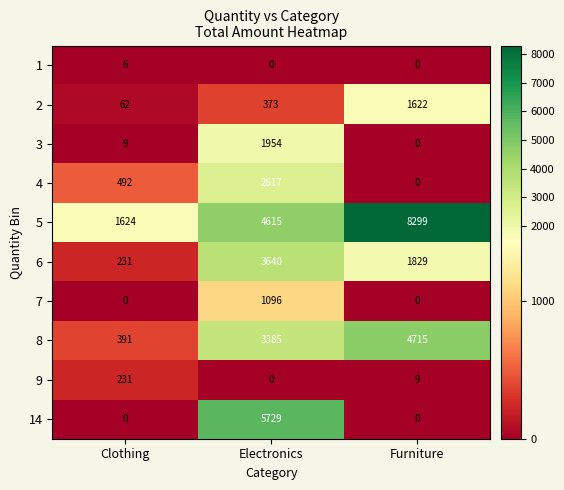

Between Clothing and Electronics, which series saw the biggest shift?

14